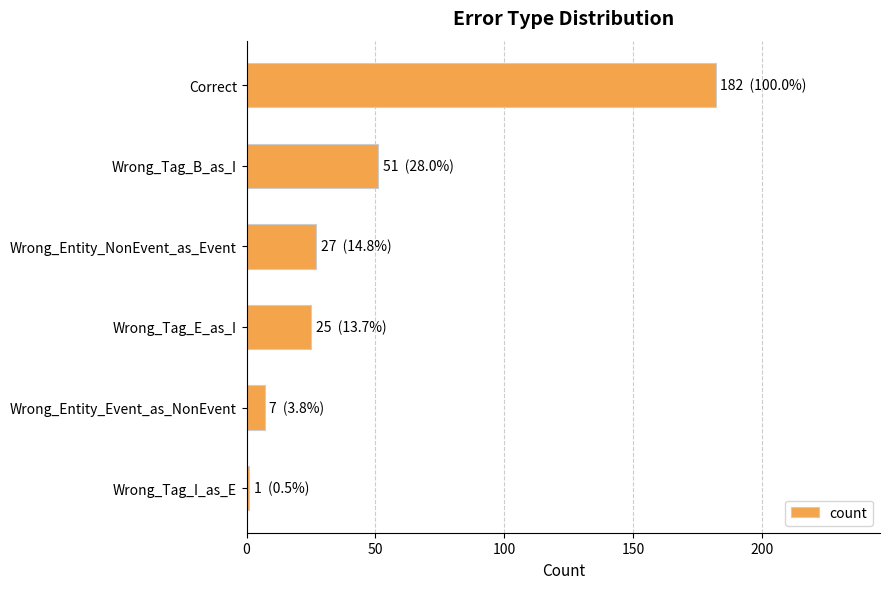

Reading top to bottom, transcribe all the data shown in this chart.

Correct=182	Wrong_Tag_B_as_I=51	Wrong_Entity_NonEvent_as_Event=27	Wrong_Tag_E_as_I=25	Wrong_Entity_Event_as_NonEvent=7	Wrong_Tag_I_as_E=1